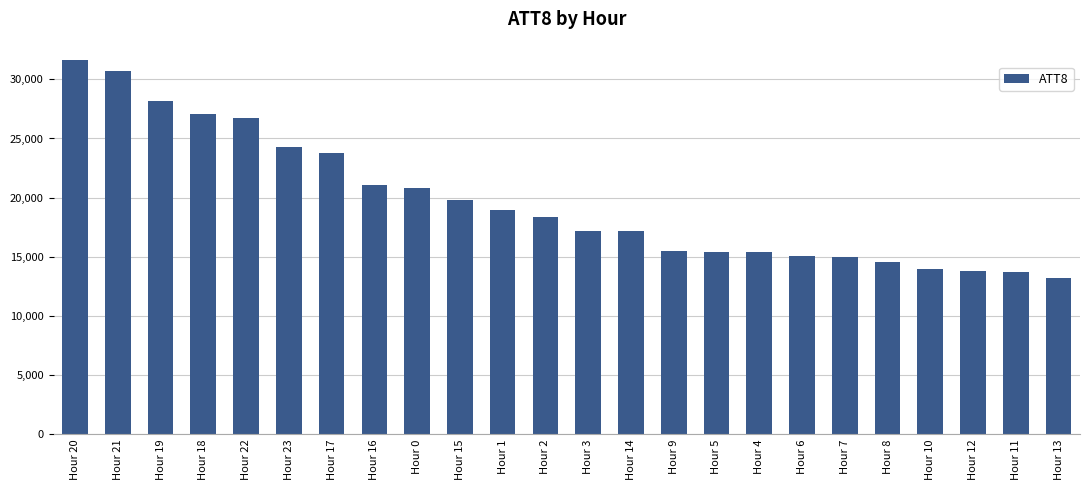

What is the label of the 21st bar from the left?

Hour 10